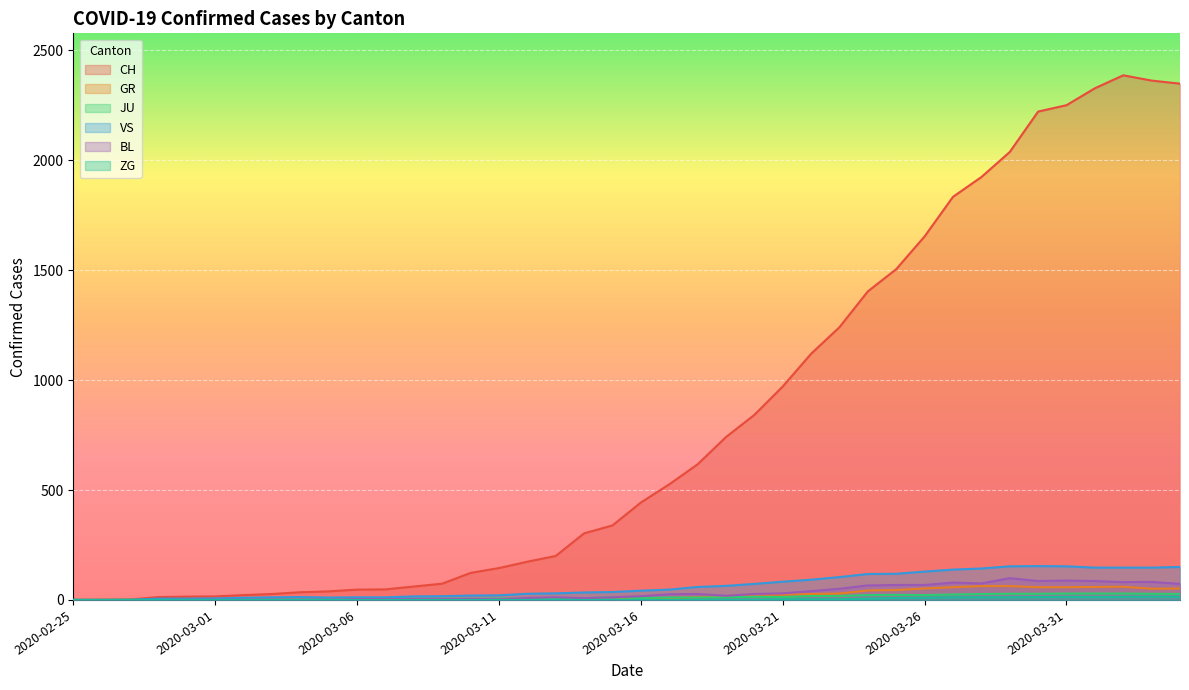

Reading left to right, list all the values displayed in this chart.

CH: 0	1	2	13	15	16	22	27	35	39	47	48	61	74	123	145	174	200	303	339	443	526	617	741	842	971	1120	1241	1404	1505	1654	1834	1924	2038	2222	2251	2328	2387	2363	2349
GR: 0	0	0	0	0	0	0	0	0	0	0	0	0	0	0	0	0	0	6	0	9	9	13	18	24	24	27	29	43	45	52	58	63	63	58	58	59	60	51	52
JU: 0	0	1	1	1	1	1	1	1	2	5	5	5	5	5	6	6	8	8	12	9	11	11	12	14	13	18	18	22	23	22	25	27	28	28	29	29	29	28	27
VS: 0	0	0	6	6	7	10	12	13	11	12	12	16	17	20	21	28	30	34	36	42	47	59	64	73	83	92	104	118	119	129	138	143	153	154	153	147	147	147	150
BL: 0	0	0	0	1	1	1	1	1	1	4	4	4	4	5	3	9	12	8	12	17	26	27	19	27	30	40	51	66	68	68	79	75	99	86	88	86	81	82	73
ZG: 0	0	0	0	0	0	0	0	0	0	0	0	0	0	0	0	0	0	0	0	0	0	0	1	1	3	3	3	6	9	10	12	12	12	13	14	13	14	15	14